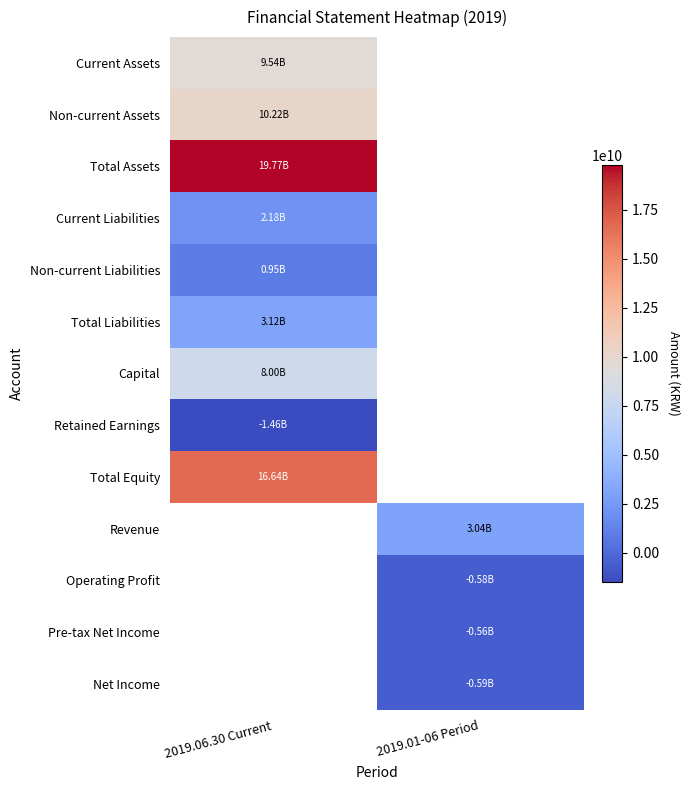

What is the maximum value shown in the chart?

19768767616